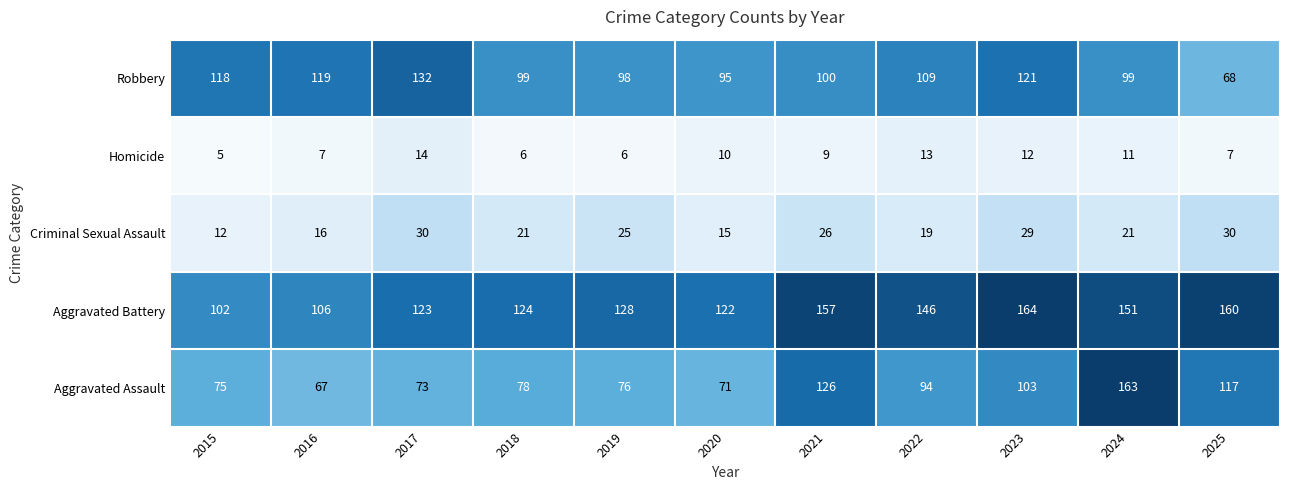

Where is Aggravated Assault nearest to the value 115?

2025